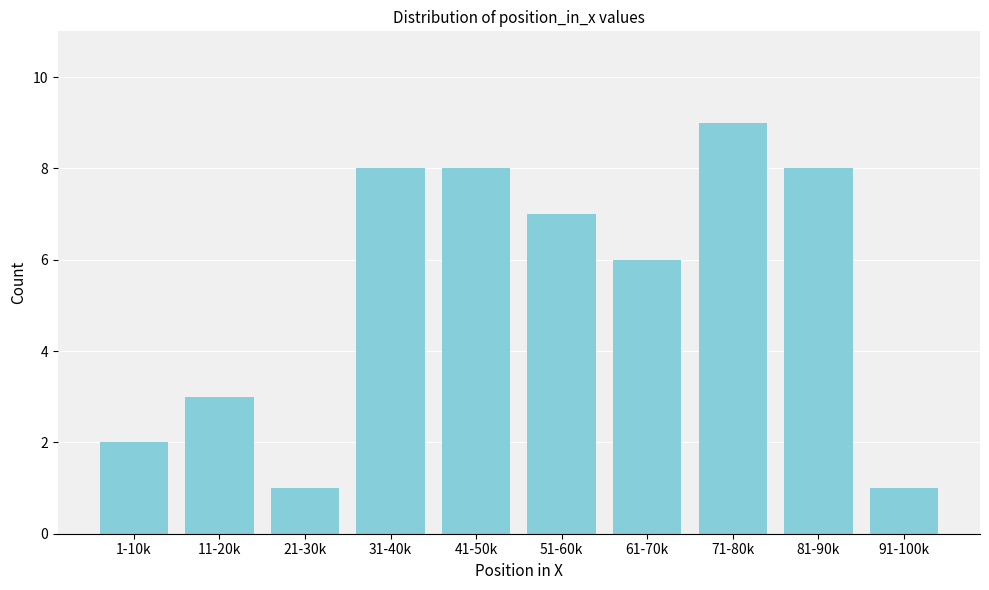

Reading right to left, extract all data points from this chart.

91-100k=1	81-90k=8	71-80k=9	61-70k=6	51-60k=7	41-50k=8	31-40k=8	21-30k=1	11-20k=3	1-10k=2